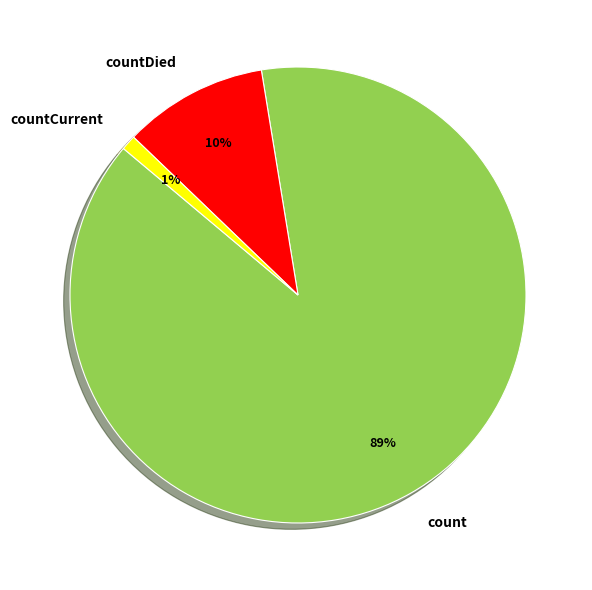

Which category accounts for the majority?

count